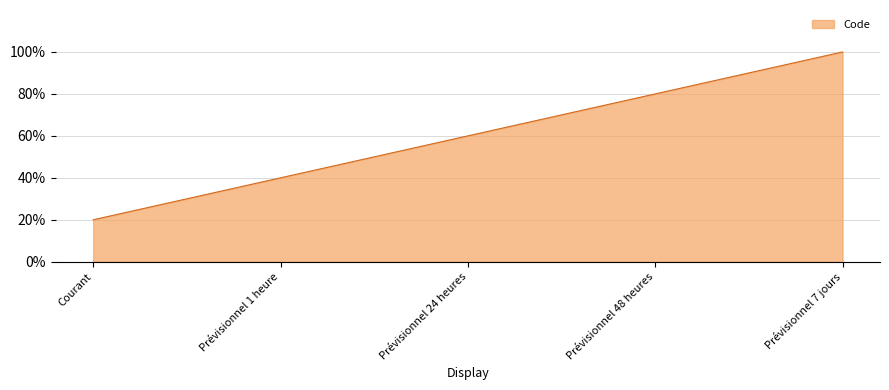

True or false: the data has more than 1 interior local peaks.

False